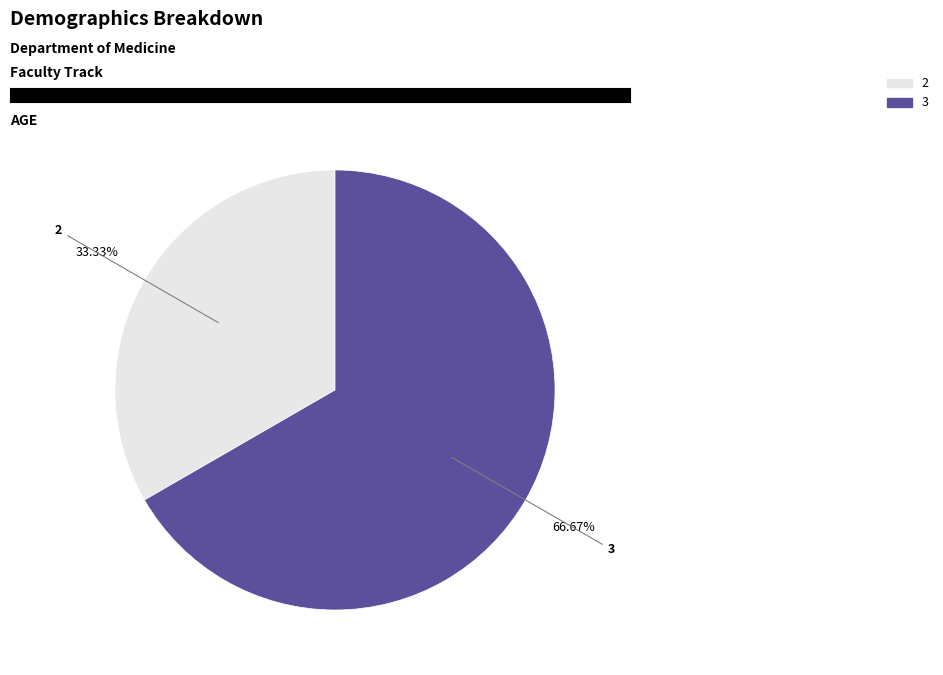

How many slices are in this pie chart?

2